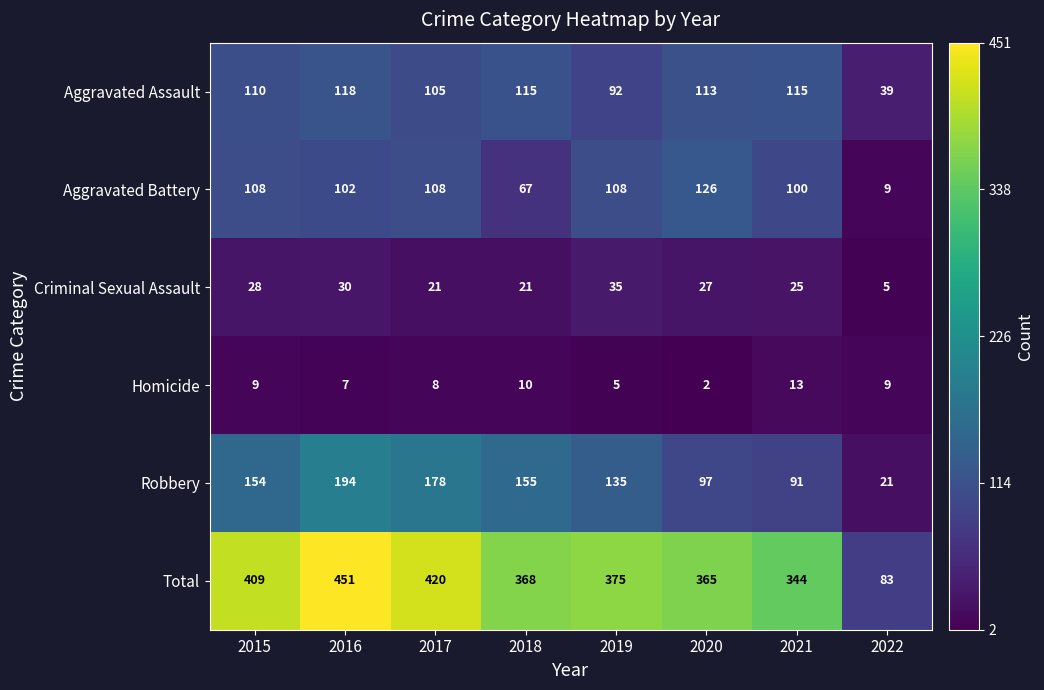

How many distinct data groups are displayed?

6